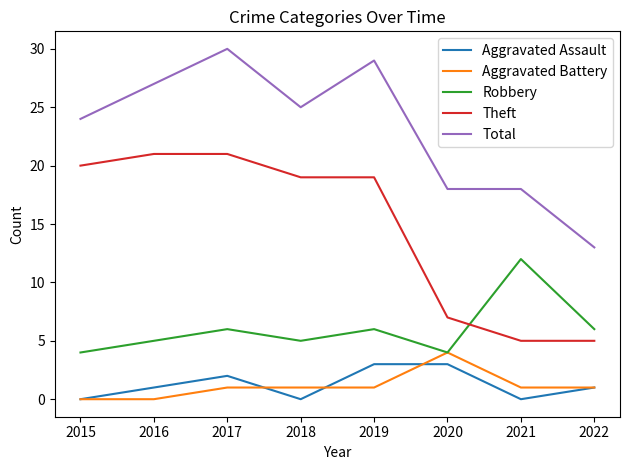

What is the maximum value shown in the chart?

30